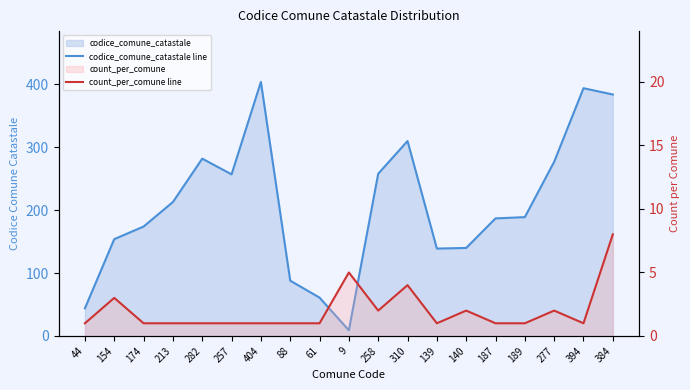

At which category is the sum across all series the highest?

404